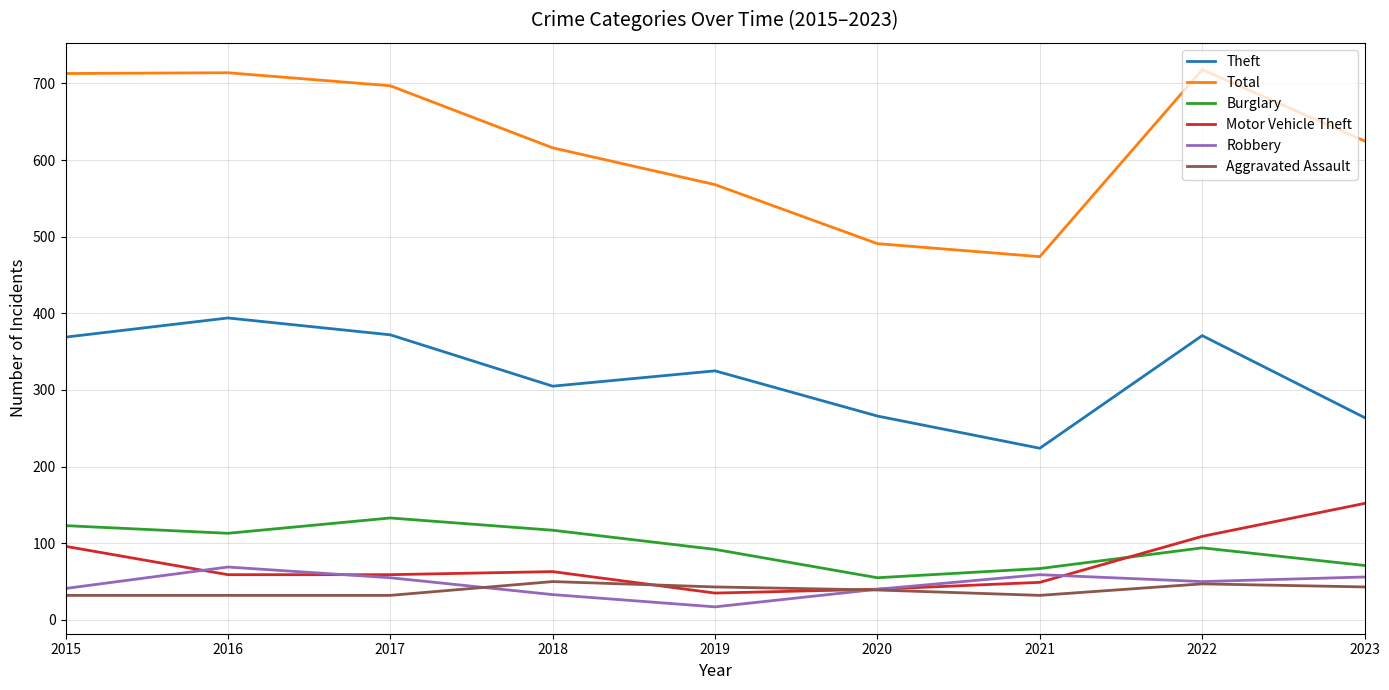

How many values in the Burglary series are below 94?

4